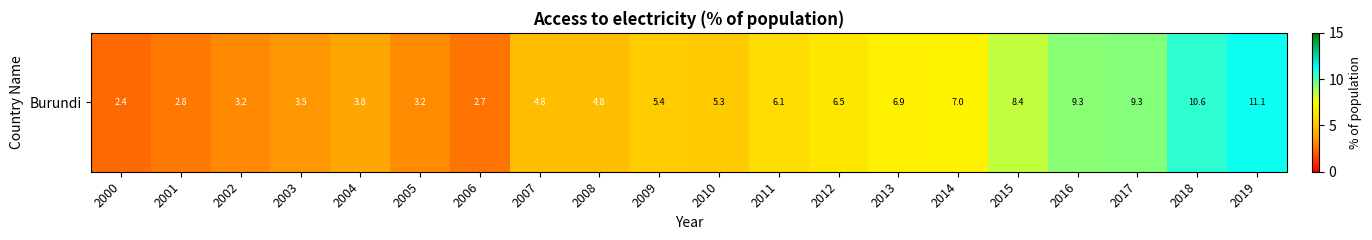

Count the number of categories in the chart.

20